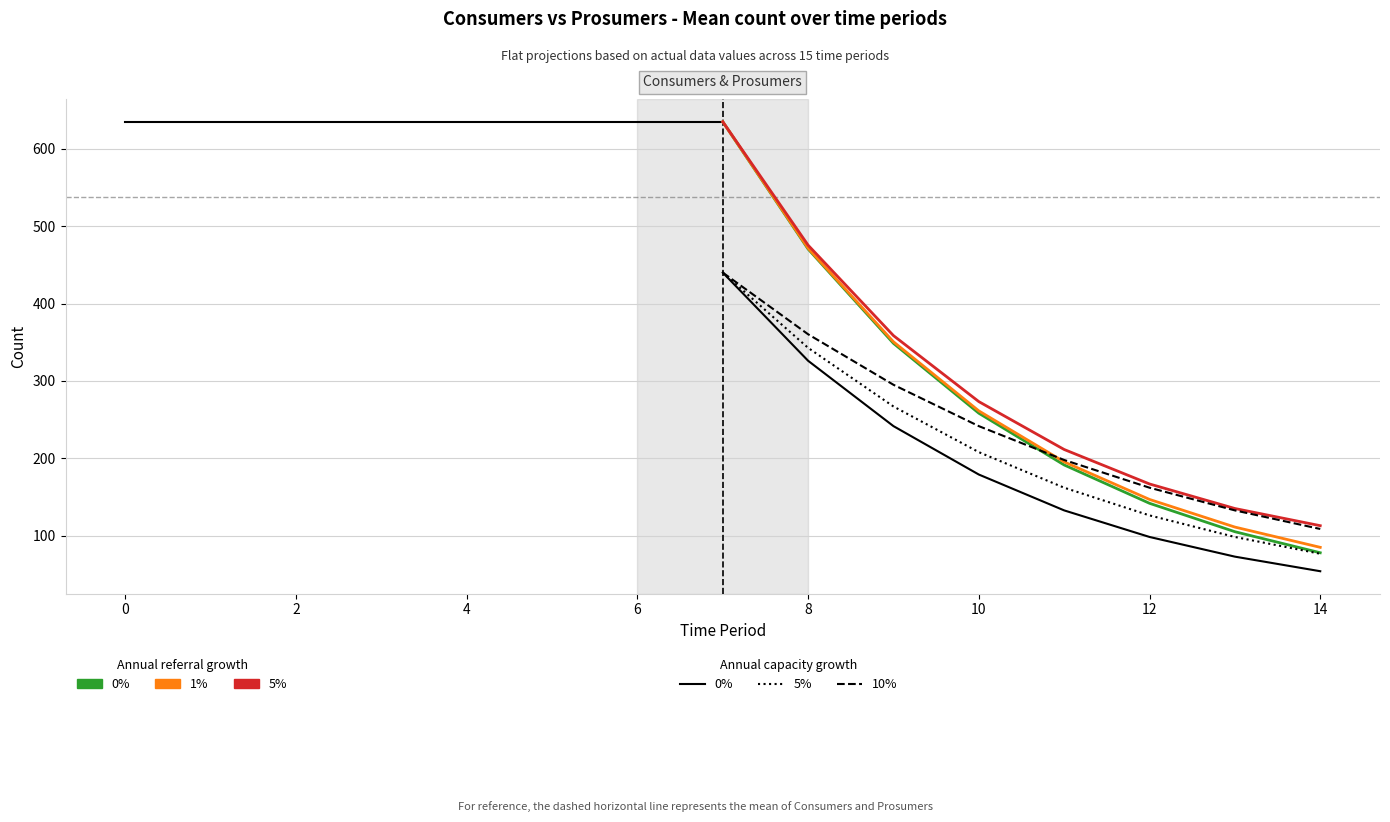

What is the smallest value displayed?

53.9